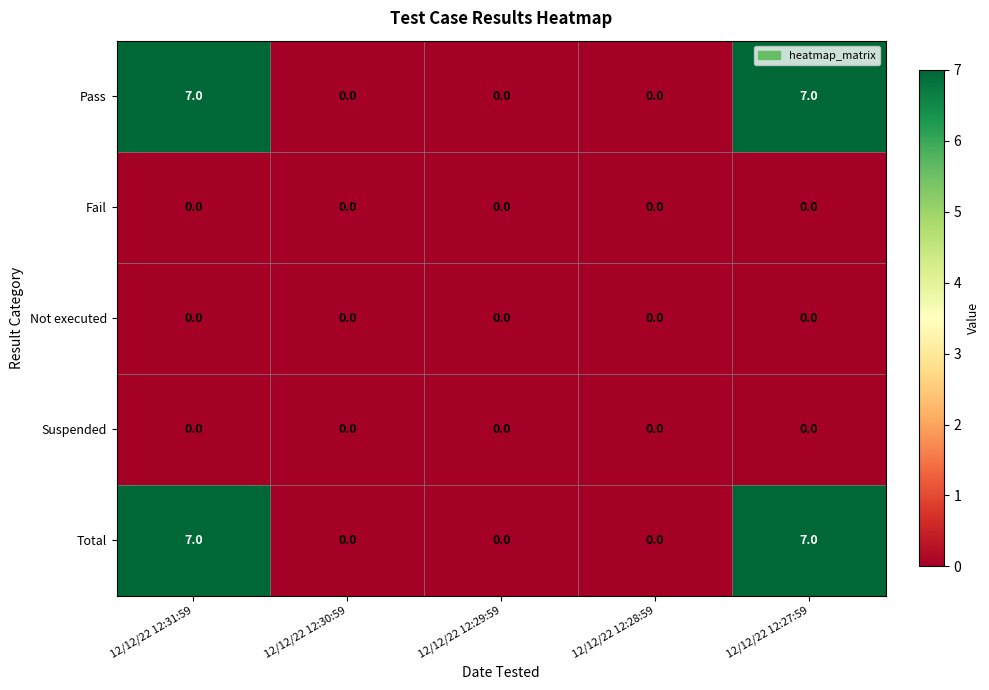

Reading right to left, extract all data points from this chart.

Pass: 7	0	0	0	7
Fail: 0	0	0	0	0
Not executed: 0	0	0	0	0
Suspended: 0	0	0	0	0
Total: 7	0	0	0	7